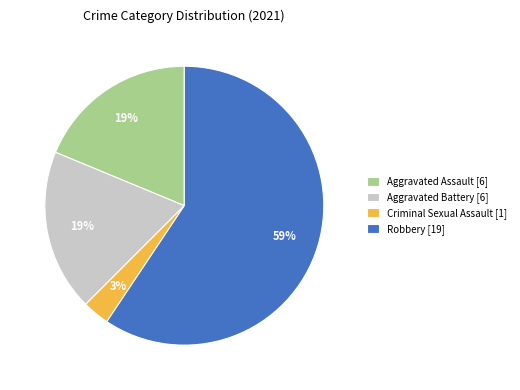

True or false: Robbery accounts for 52% of the total.

False